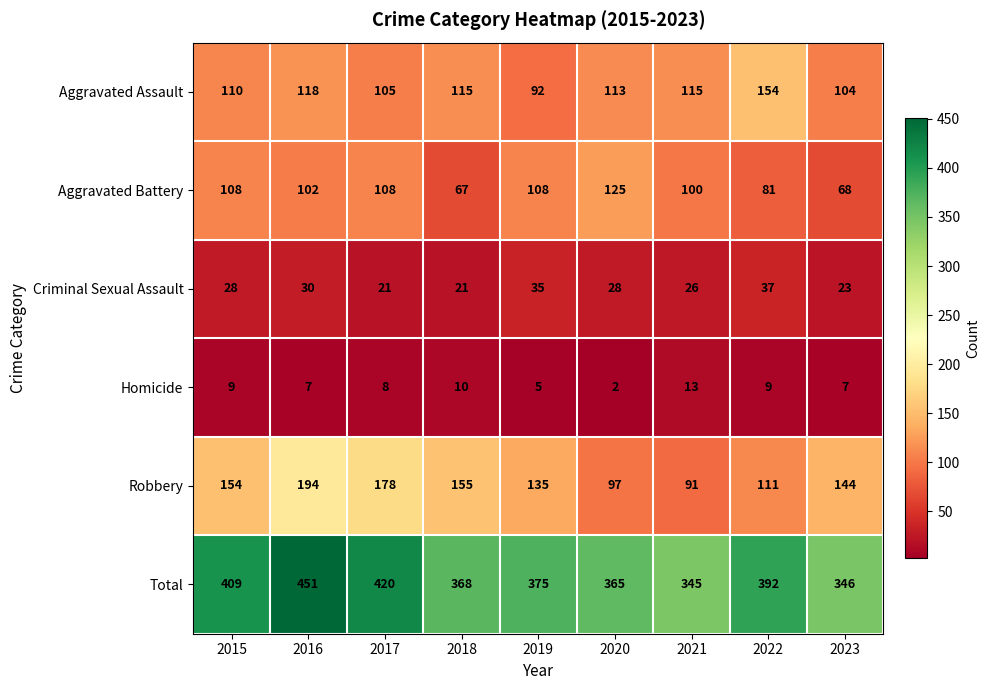

Which series changed the most between 2017 and 2022?

Robbery